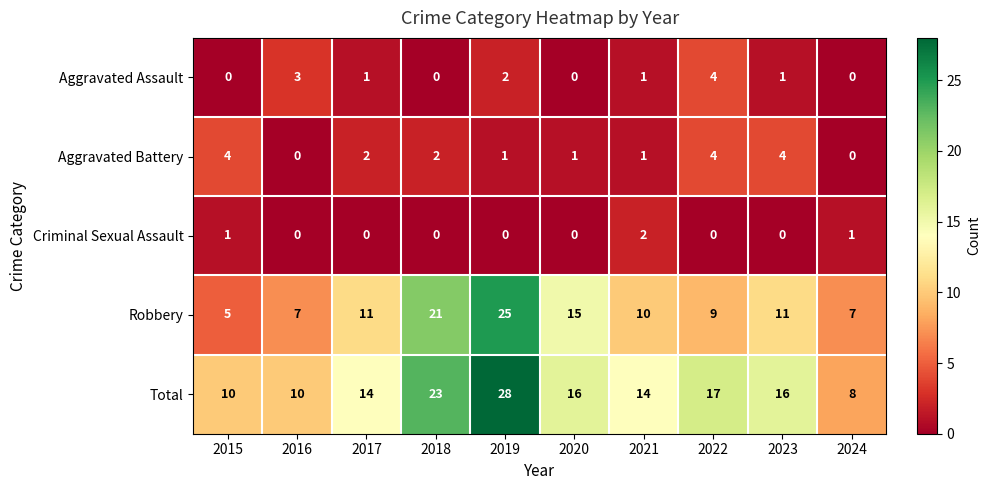

How many series are shown in this chart?

5